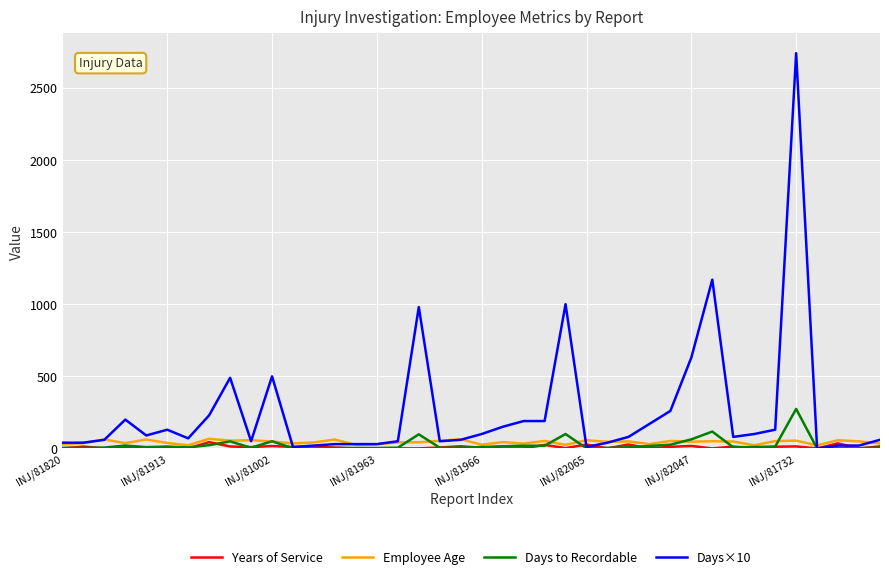

Which series has the largest total across all categories?

Days×10